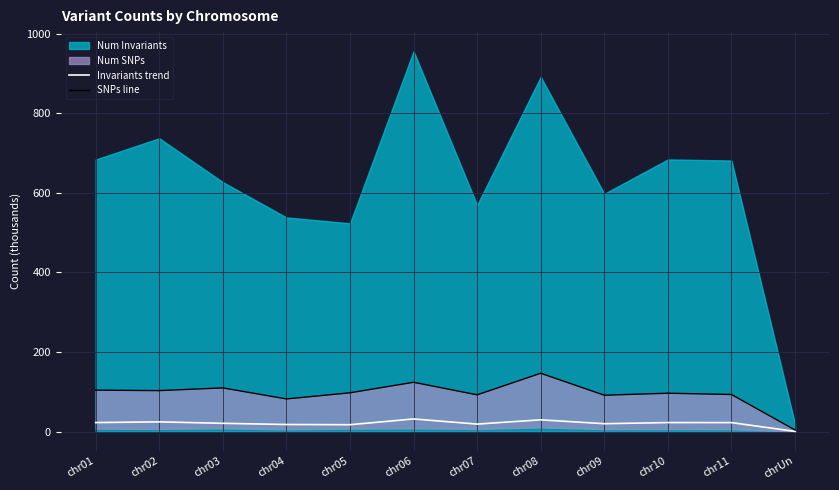

What is the label of the 9th point from the left?

chr09